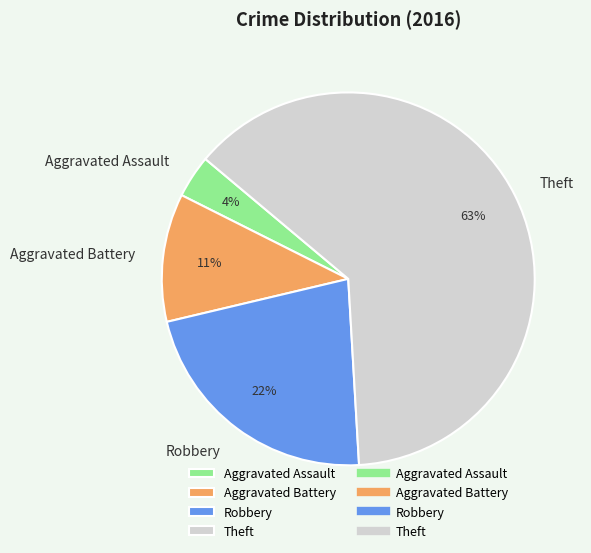

Is it true that Aggravated Battery is 19% of the pie?

False